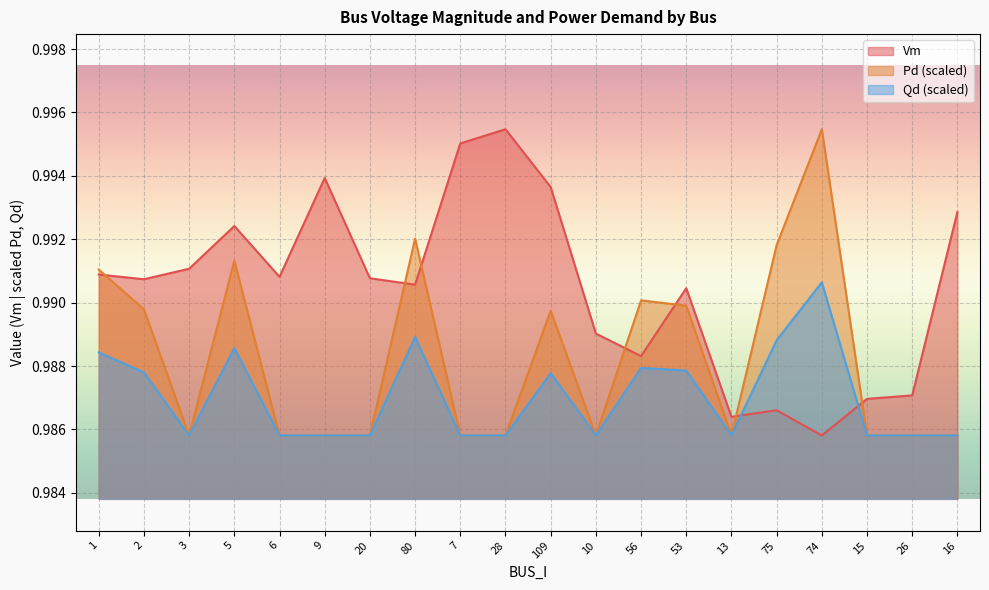

How many distinct data groups are displayed?

3